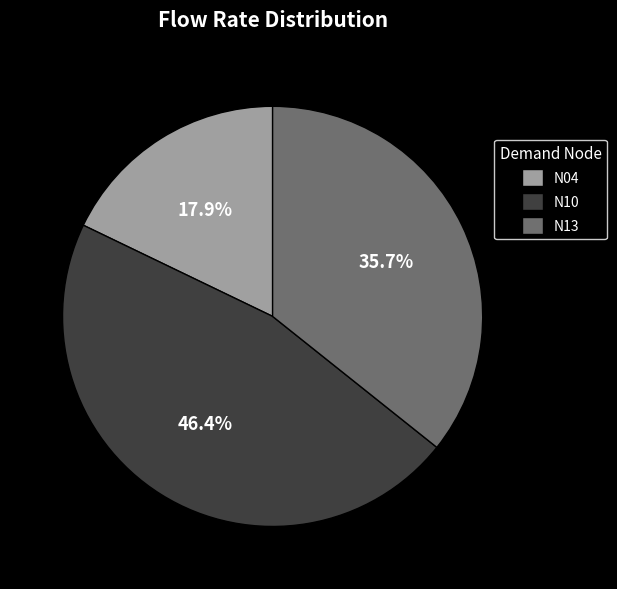

Is there any slice that represents more than half of the pie?

No